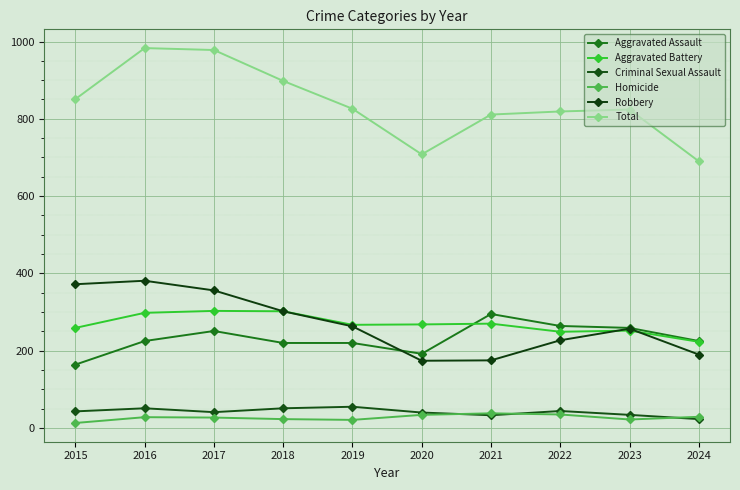

True or false: Aggravated Assault and Total cross at least once.

False